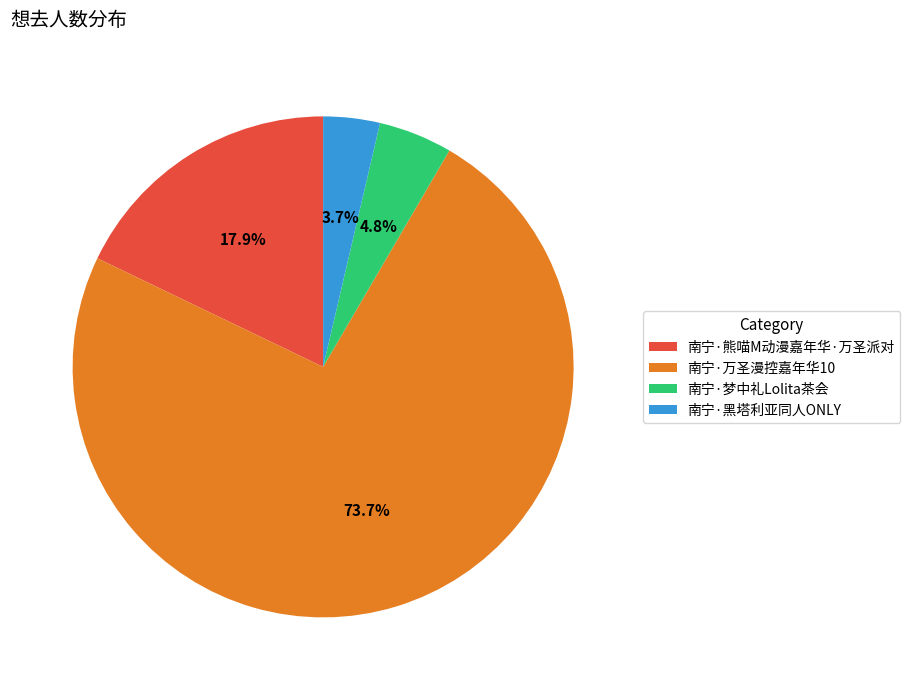

Which slice represents more than half of the pie?

南宁·万圣漫控嘉年华10